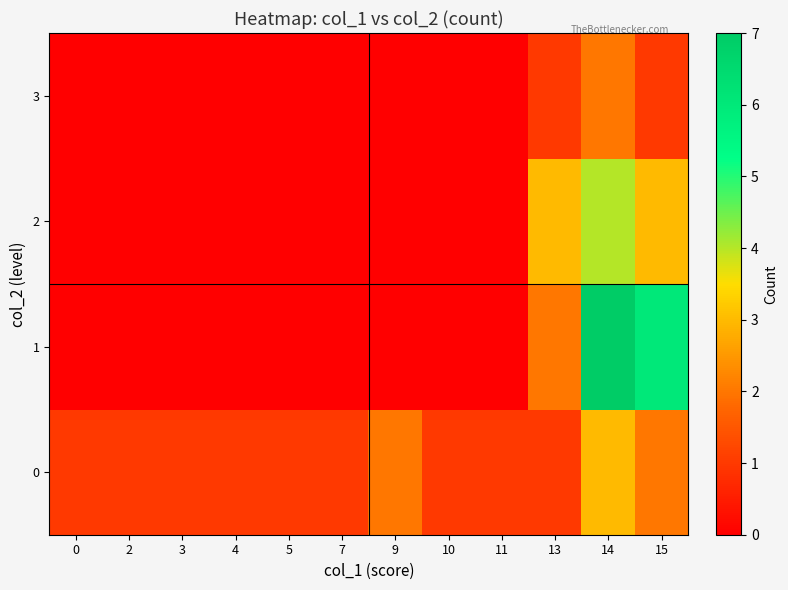

What is the spread (max minus min) of values at 9?

2